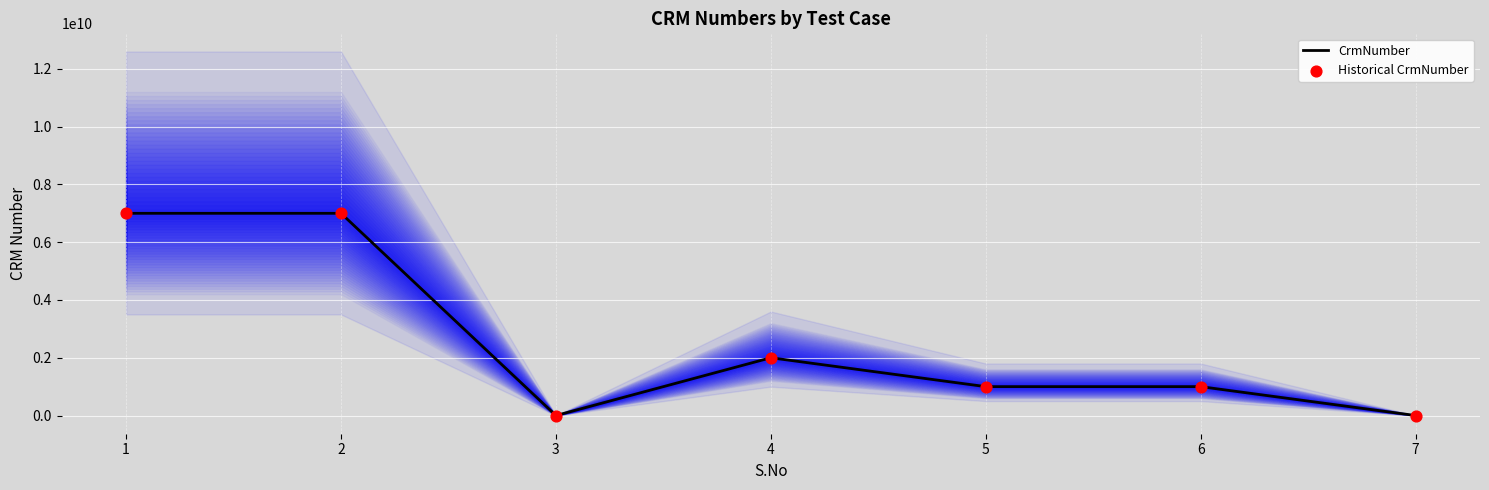

What is the total value across all series at 4?

4000073058